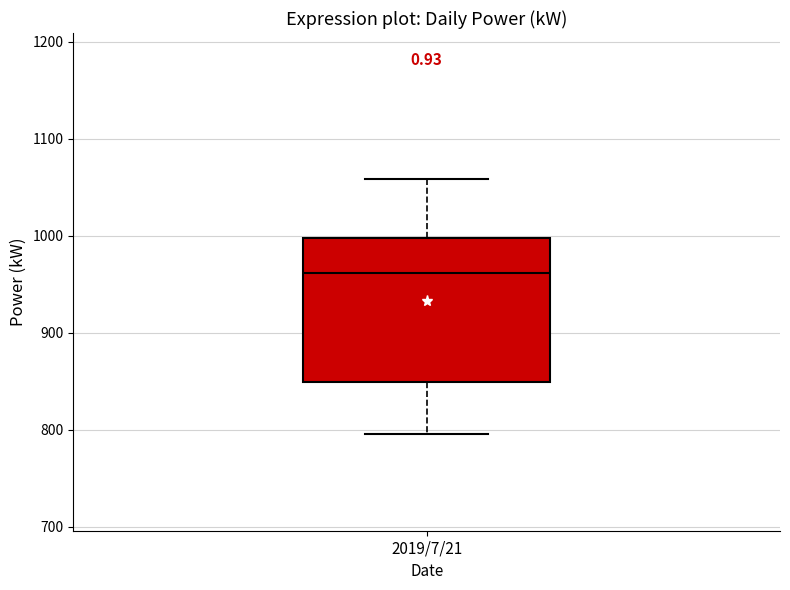

Transcribe this box plot: give where the median line is, the range the box spans, and where the two whiskers end, as read against the y-axis. The values are not printed on the chart, so give them approximately, as read against the axis.

median 960, box 850 to 1000, whiskers 800 to 1060